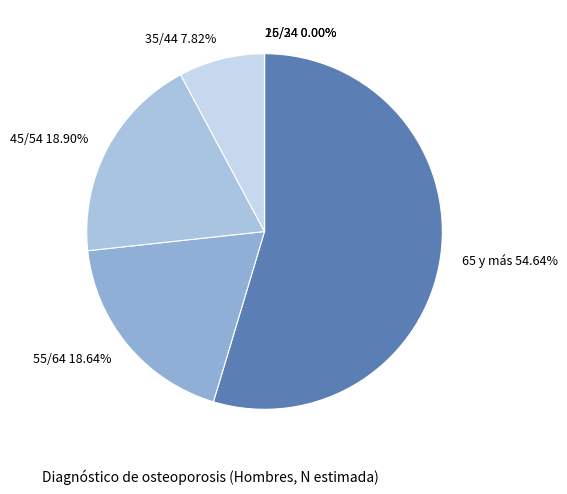

Count the number of slices in the pie.

6